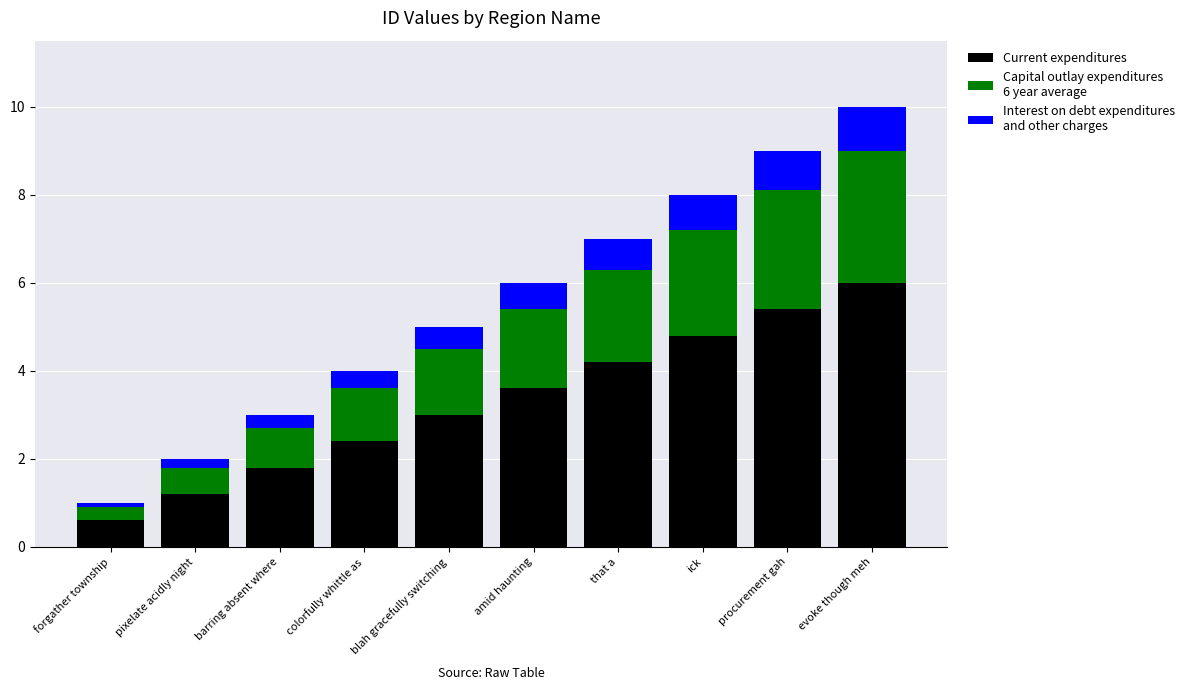

At which category is the sum across all series the highest?

evoke though meh